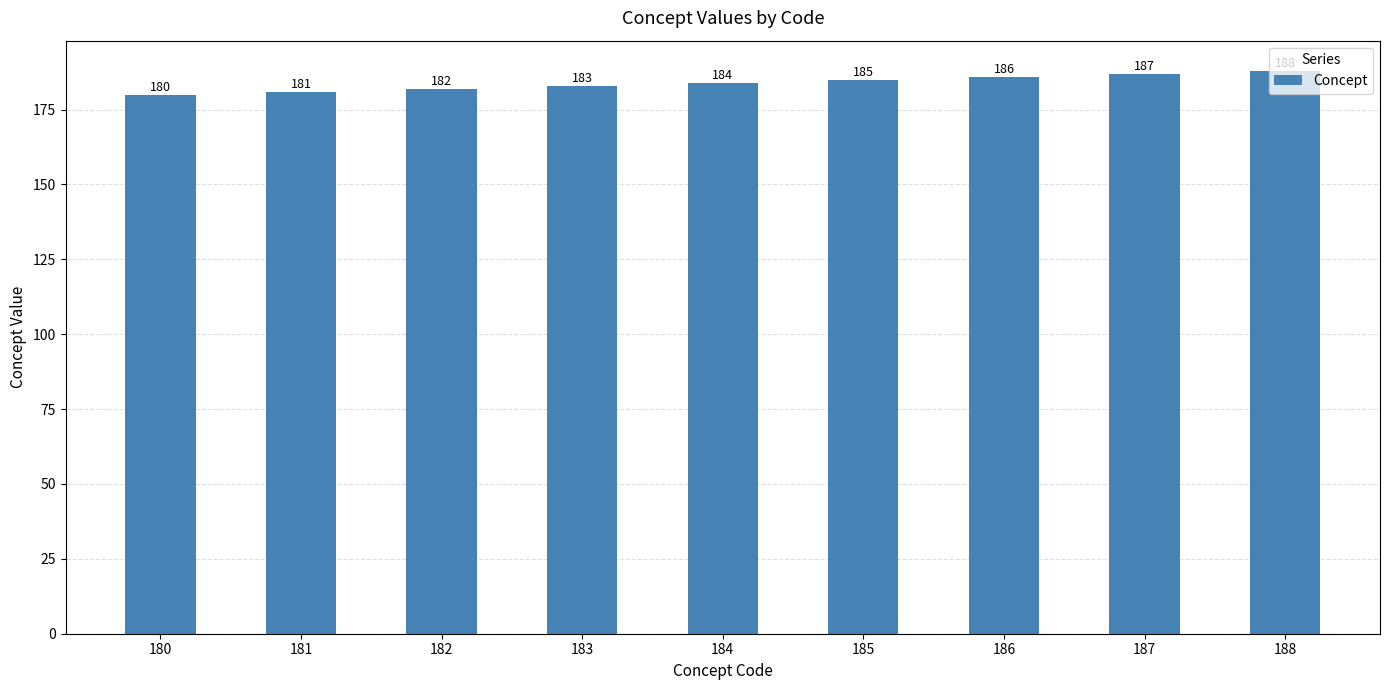

Which label corresponds to the smallest value in the chart?

180